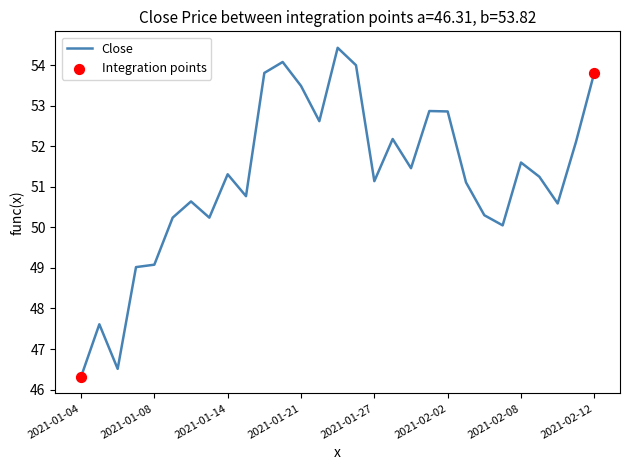

What is the difference between the maximum and minimum values?

8.1